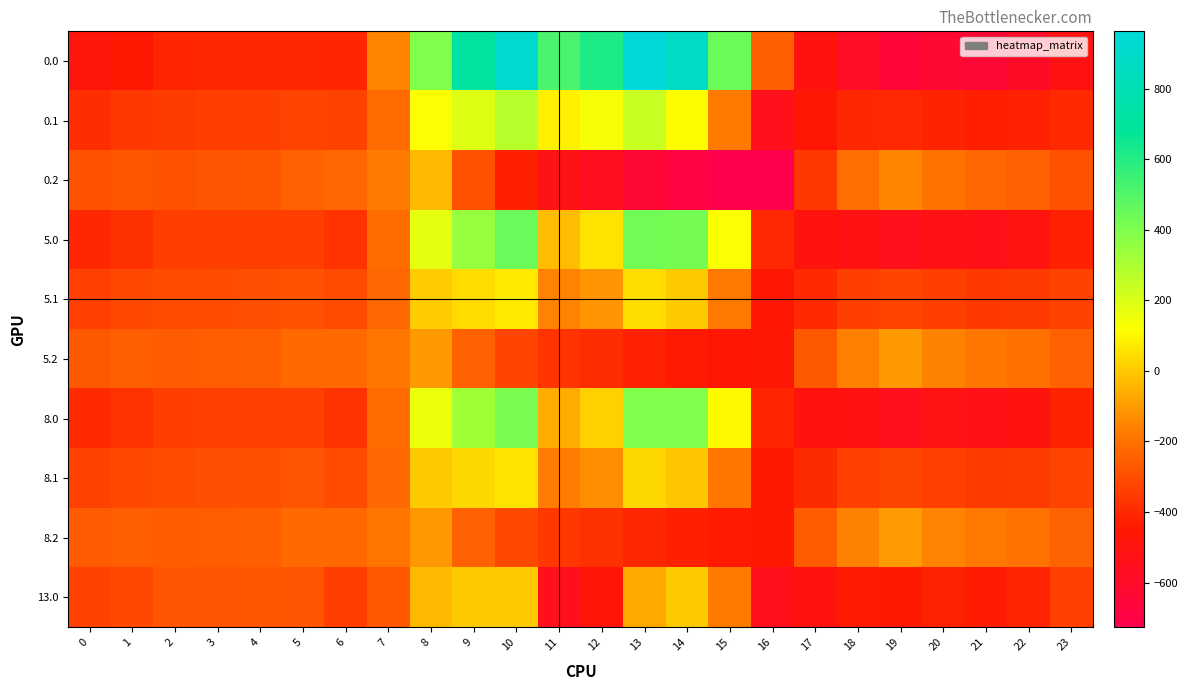

Which label corresponds to the largest value in the chart?

13